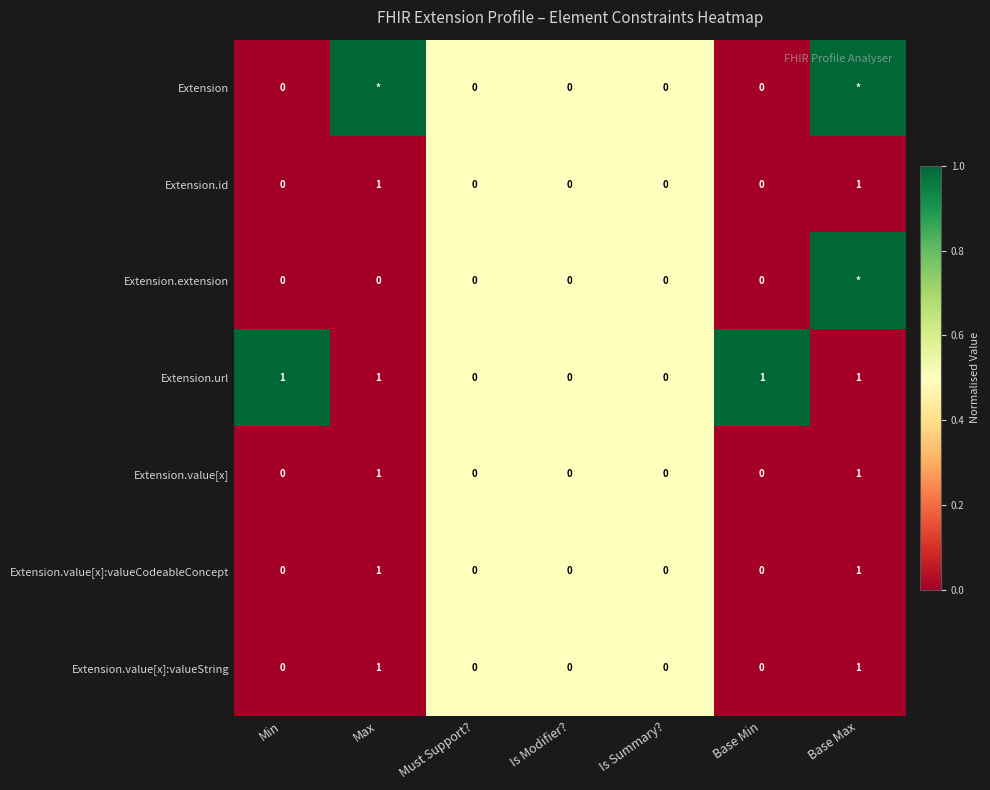

Count the Extension.id values in the range 0 to 1.

7